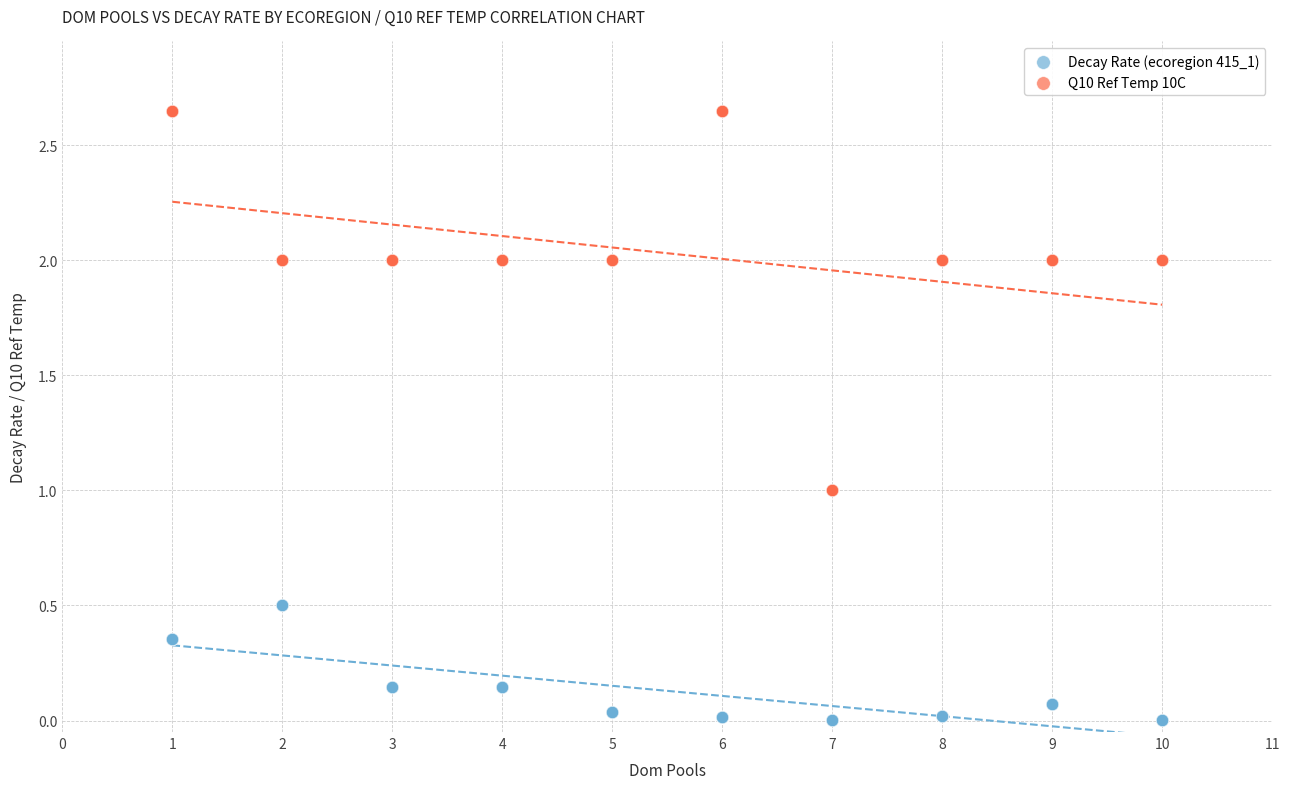

Which series contains the lowest Y value?

Decay Rate (ecoregion 415_1)